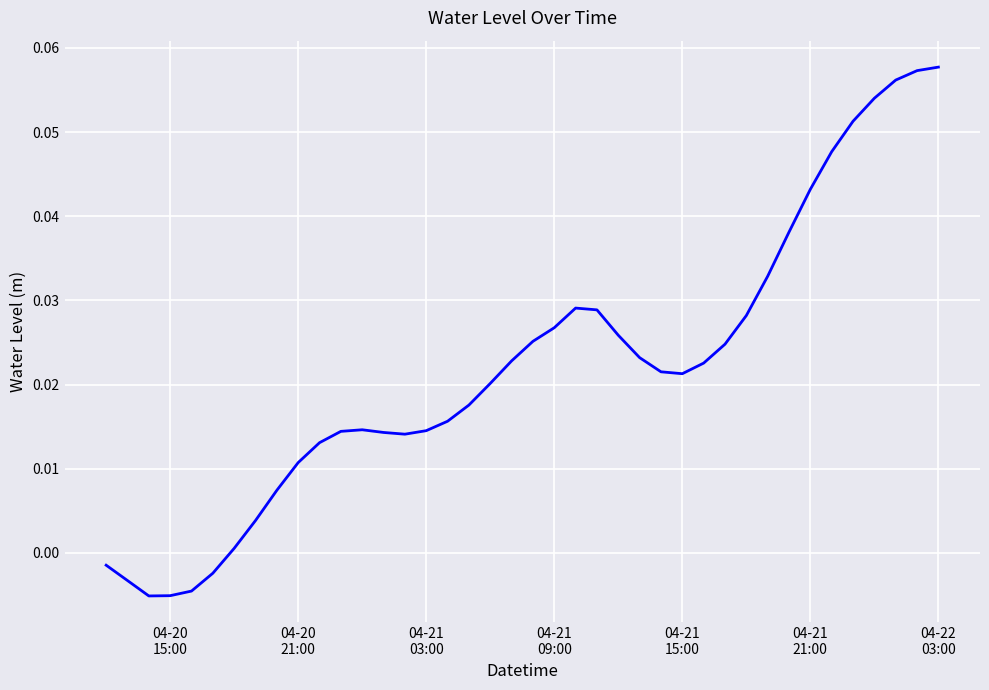

Does the chart have visible grid lines?

Yes